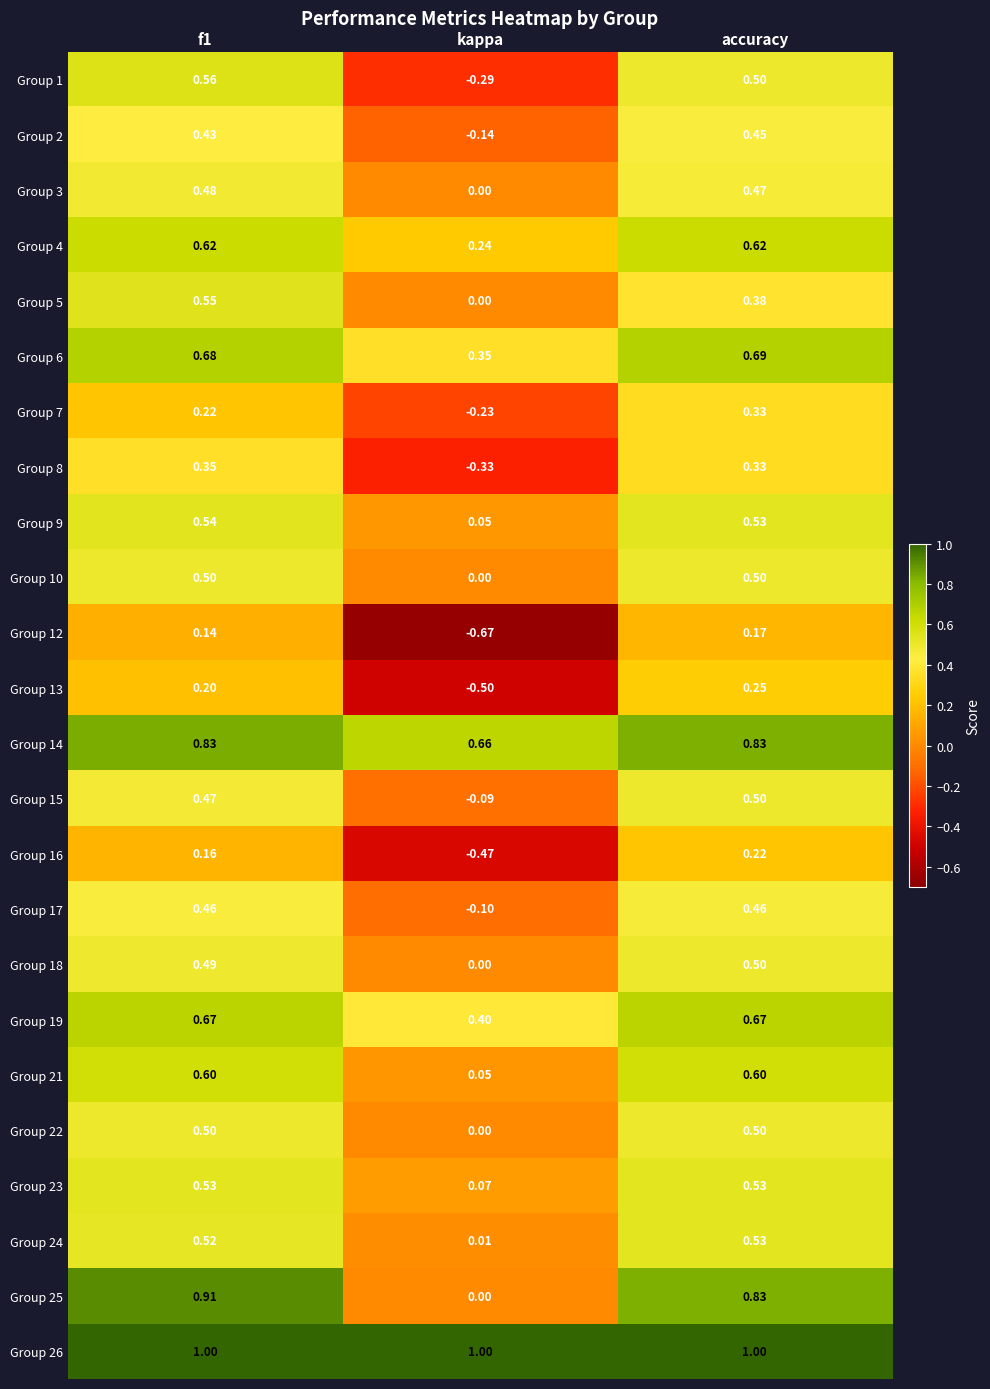

Count the number of data series in this chart.

24